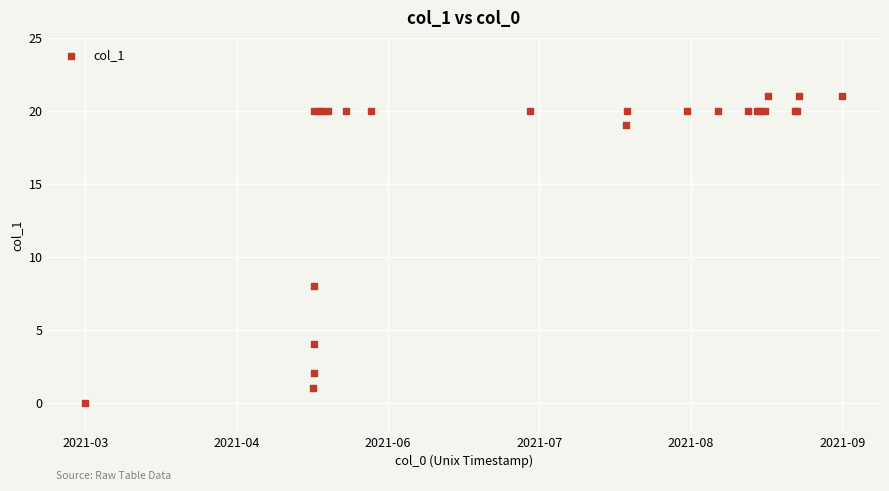

What Y value in the scatter plot is closest to 10?

8